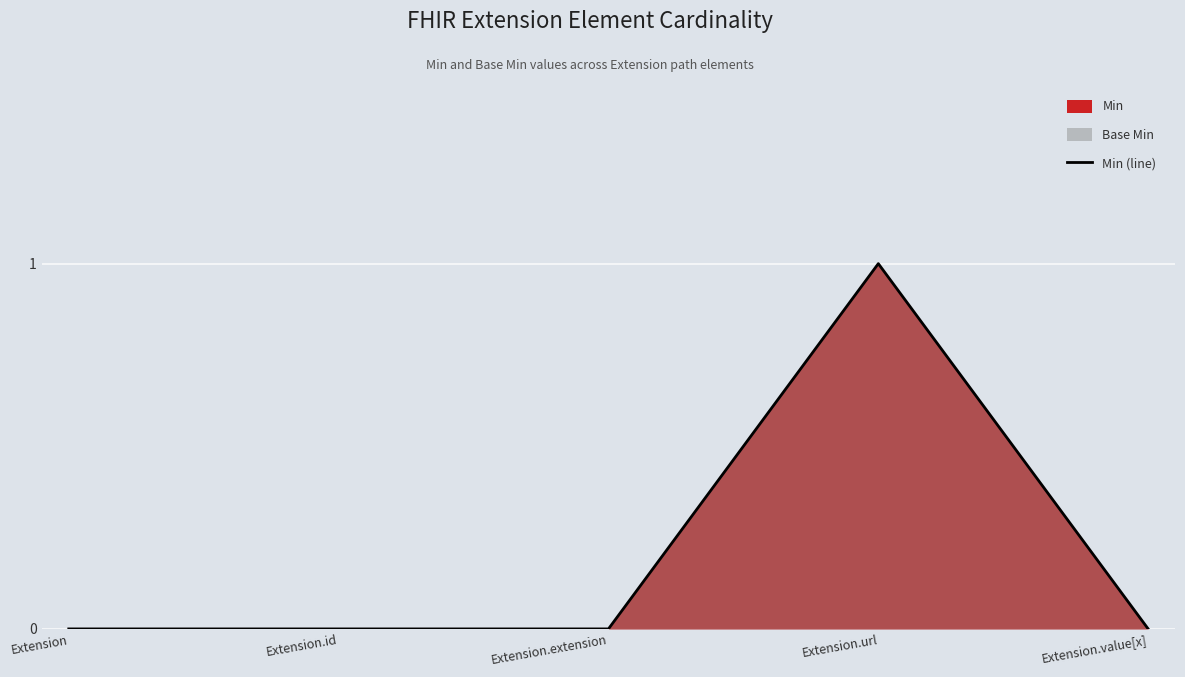

How many positive values are there?

1